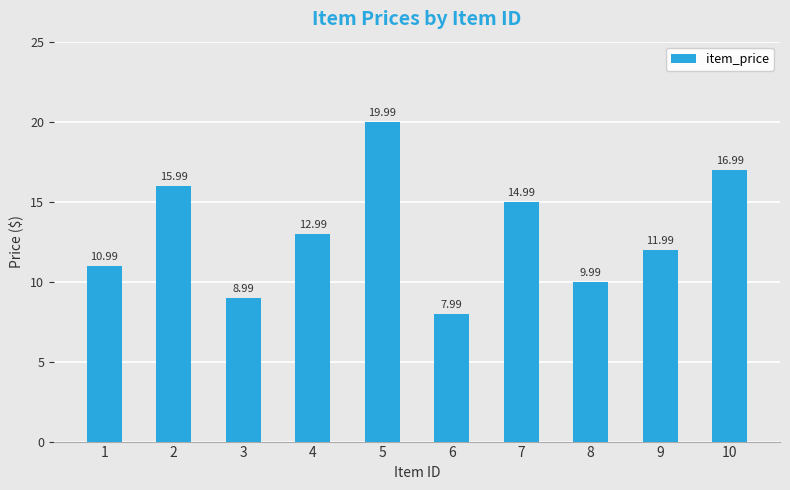

What is the ratio of the value at 10 to the value at 1?

1.5